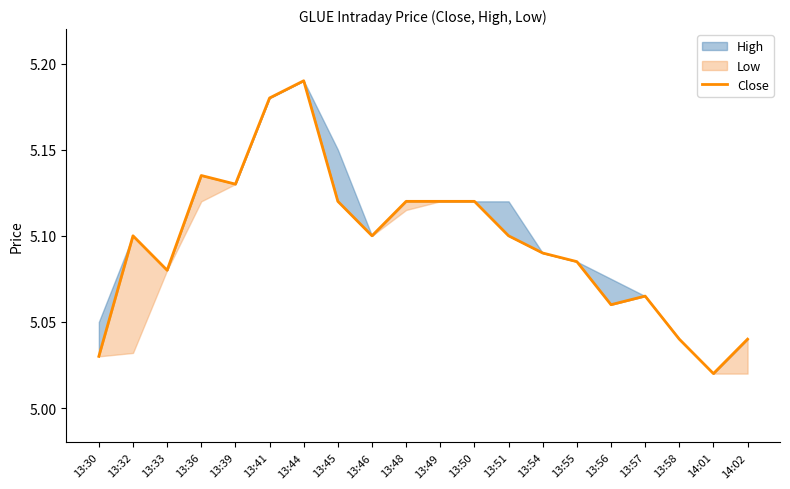

Reading left to right, transcribe all the data shown in this chart.

5.0	5.1	5.1	5.1	5.1	5.2	5.2	5.1	5.1	5.1	5.1	5.1	5.1	5.1	5.1	5.1	5.1	5.0	5.0	5.0